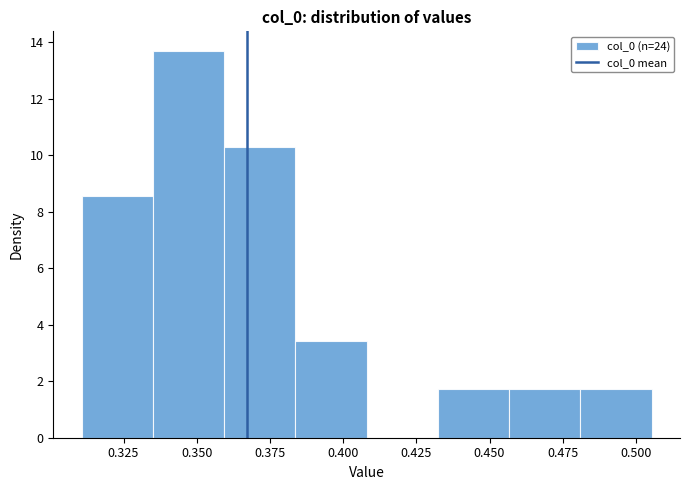

What is the height of the bar covering 0.335 to 0.360 on the x-axis? Neither the bar edges nor the heights are printed on the chart, so give them approximately, as read against the axes.

13.8